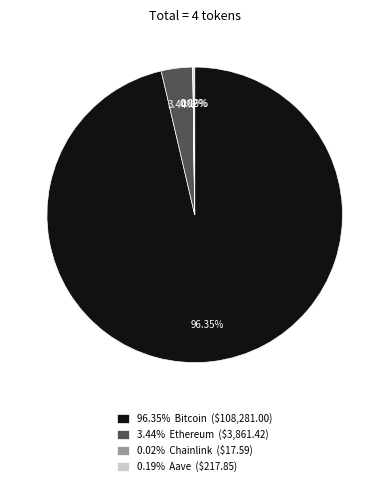

Which slice represents more than half of the pie?

96.35% Bitcoin ($108,281.00)